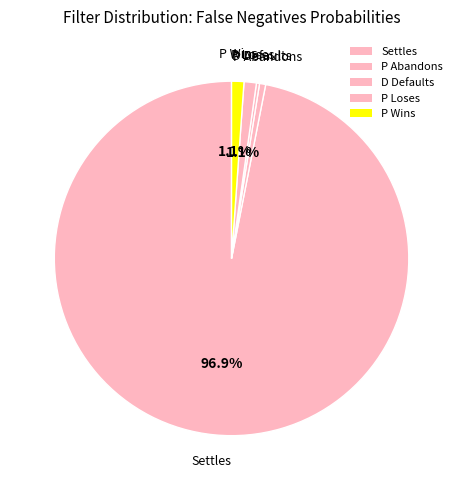

The P Wins slice represents 11% of the pie. True or false?

False